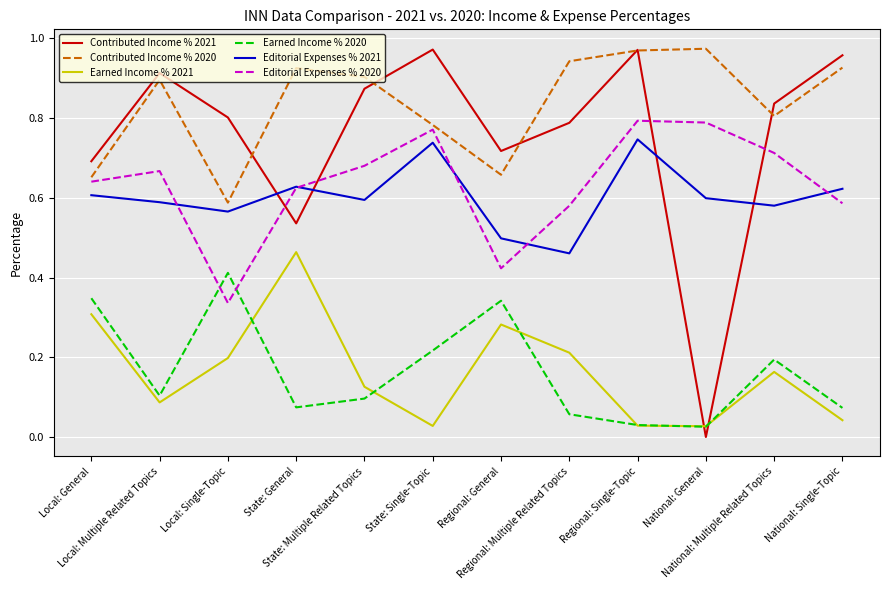

Which series has the largest range (max minus min)?

Contributed Income % 2021